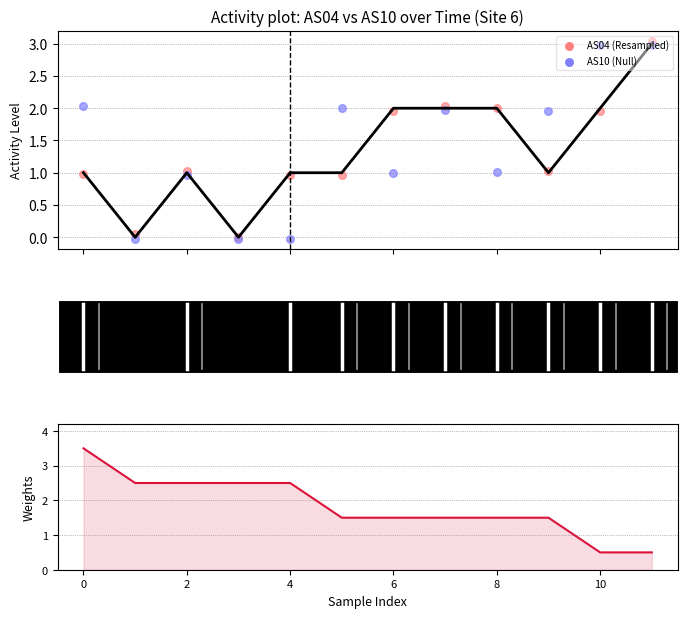

Which series has the widest spread of Y values?

AS04 scatter